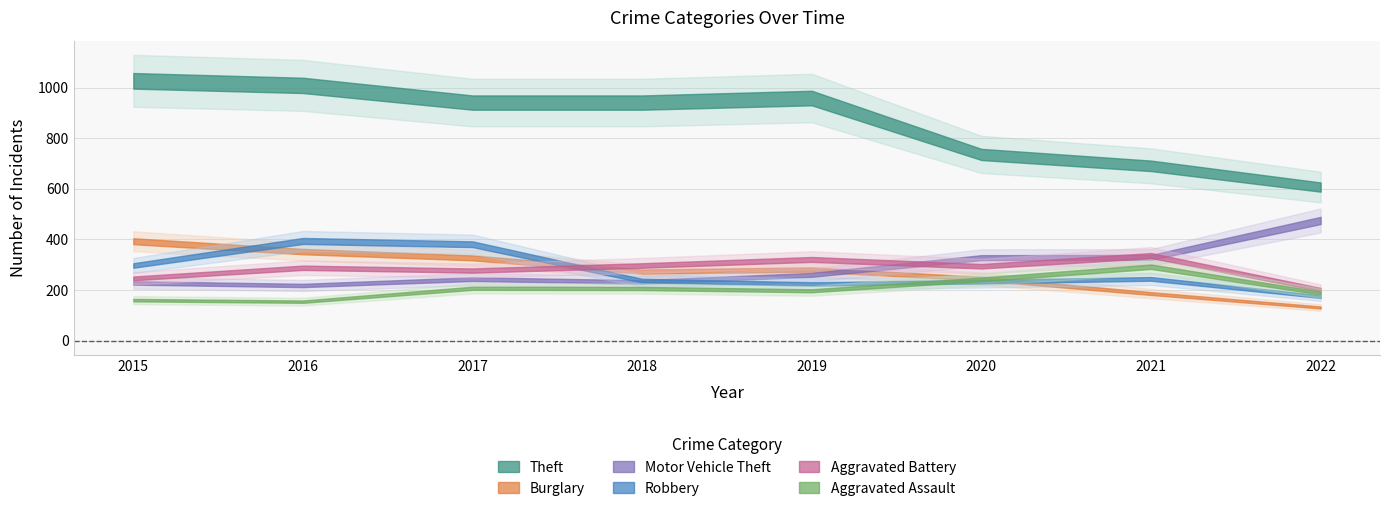

What is the minimum value for Aggravated Battery?

202